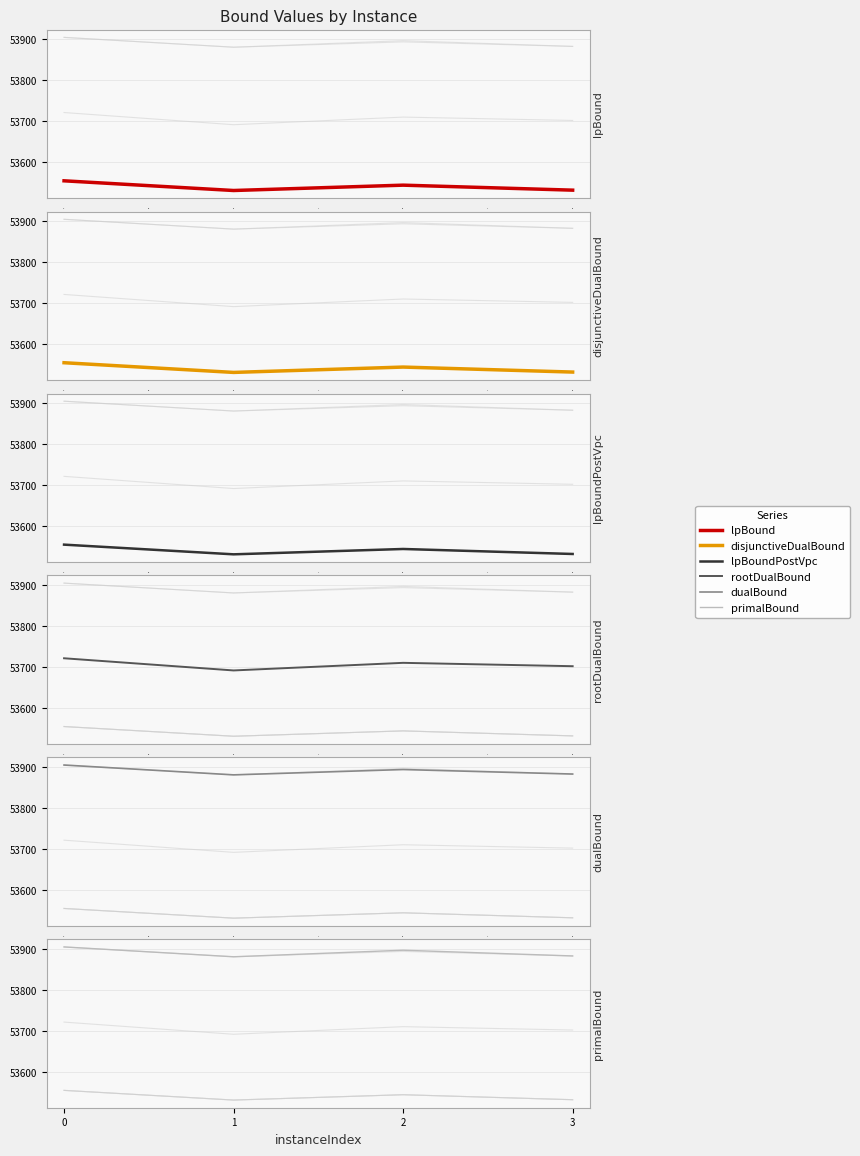

True or false: lpBound and dualBound cross at least once.

False